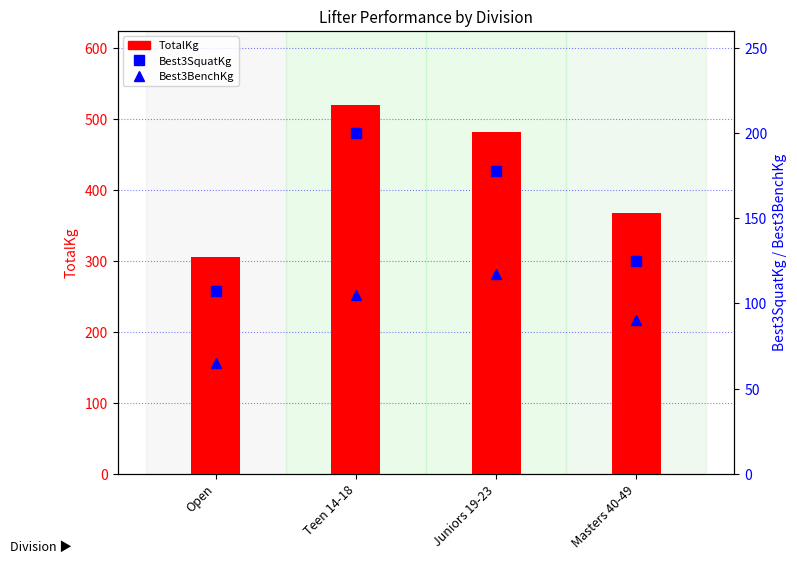

List the labels in order of Best3SquatKg value, largest first.

Teen 14-18, Juniors 19-23, Masters 40-49, Open